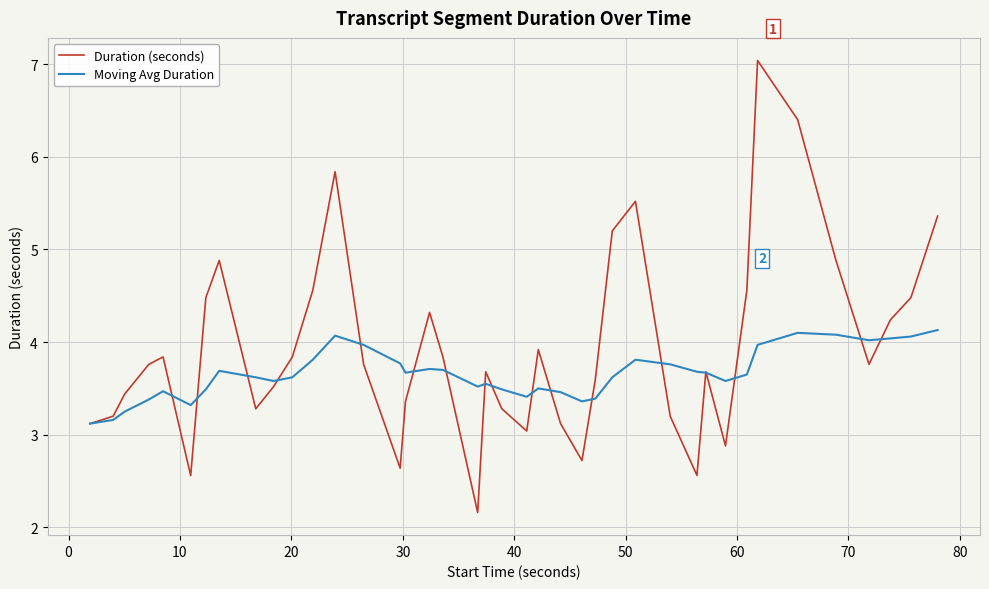

What is the minimum value for Moving Avg Duration?

3.1